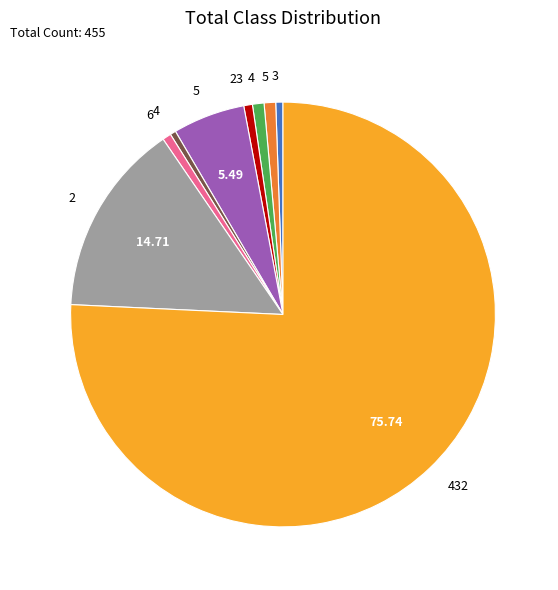

How many segments does this pie chart have?

9